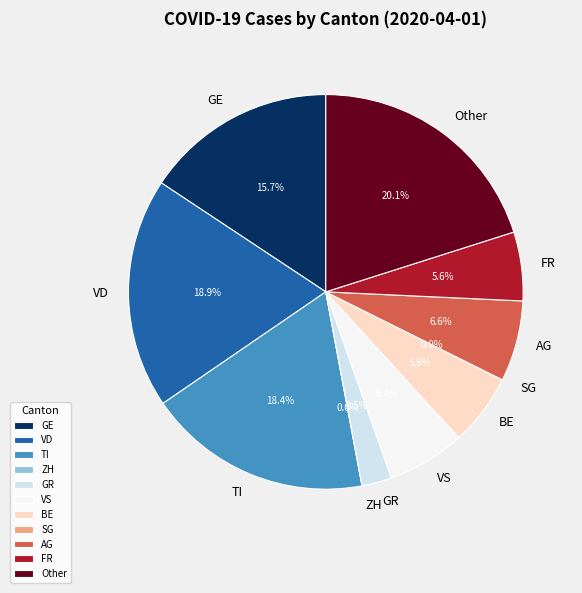

To the nearest percent, what is the average slice percentage?

9%